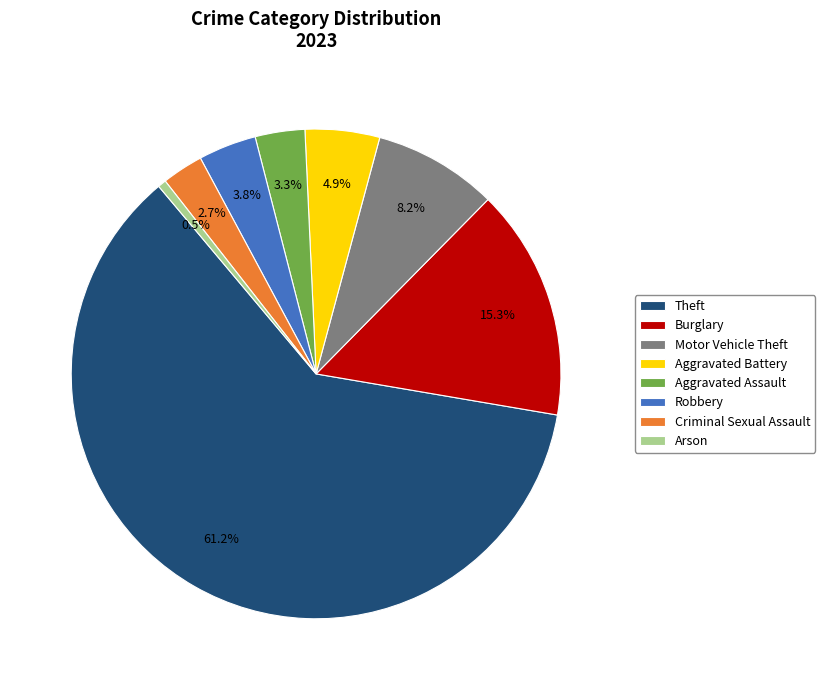

Rank the categories by value from lowest to highest.

Arson, Criminal Sexual Assault, Aggravated Assault, Robbery, Aggravated Battery, Motor Vehicle Theft, Burglary, Theft